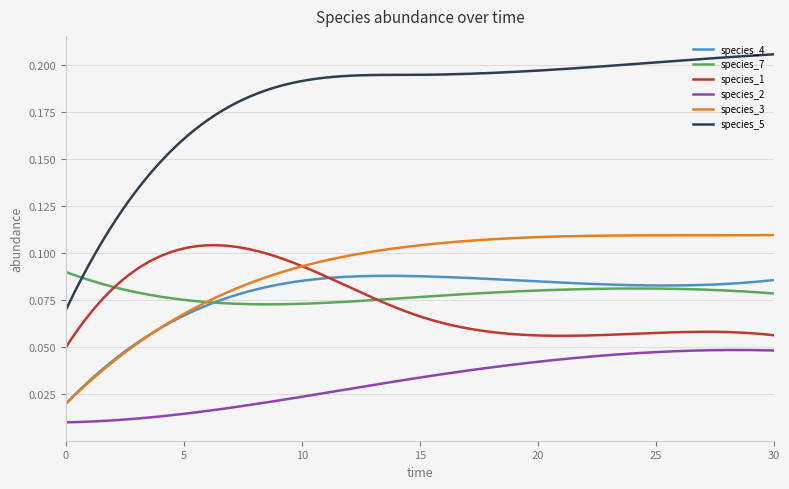

How many times do species_4 and species_1 cross each other?

1